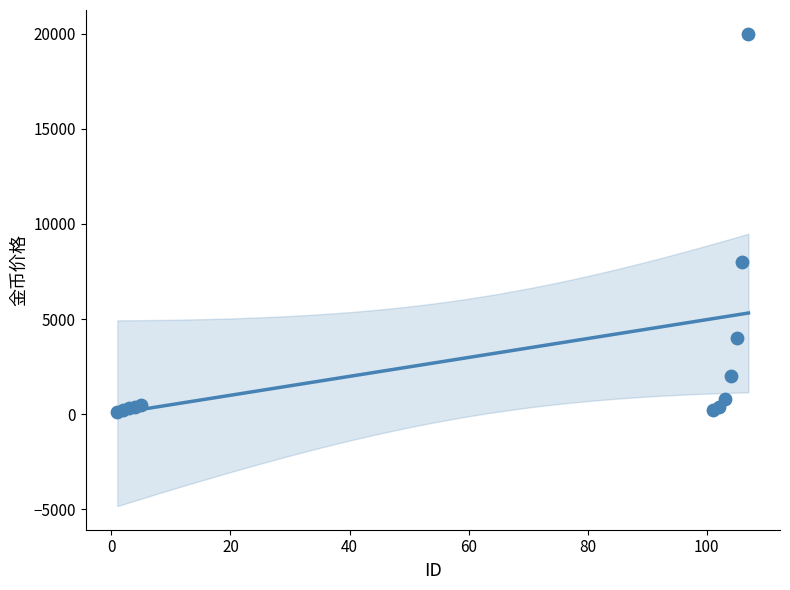

What Y value in the scatter plot is closest to 10050?

8000